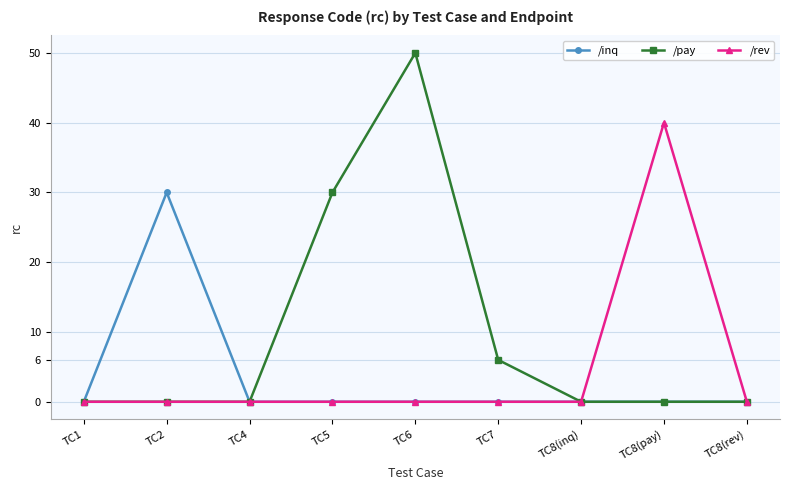

True or false: /pay has more than 0 points higher than both neighbors.

True